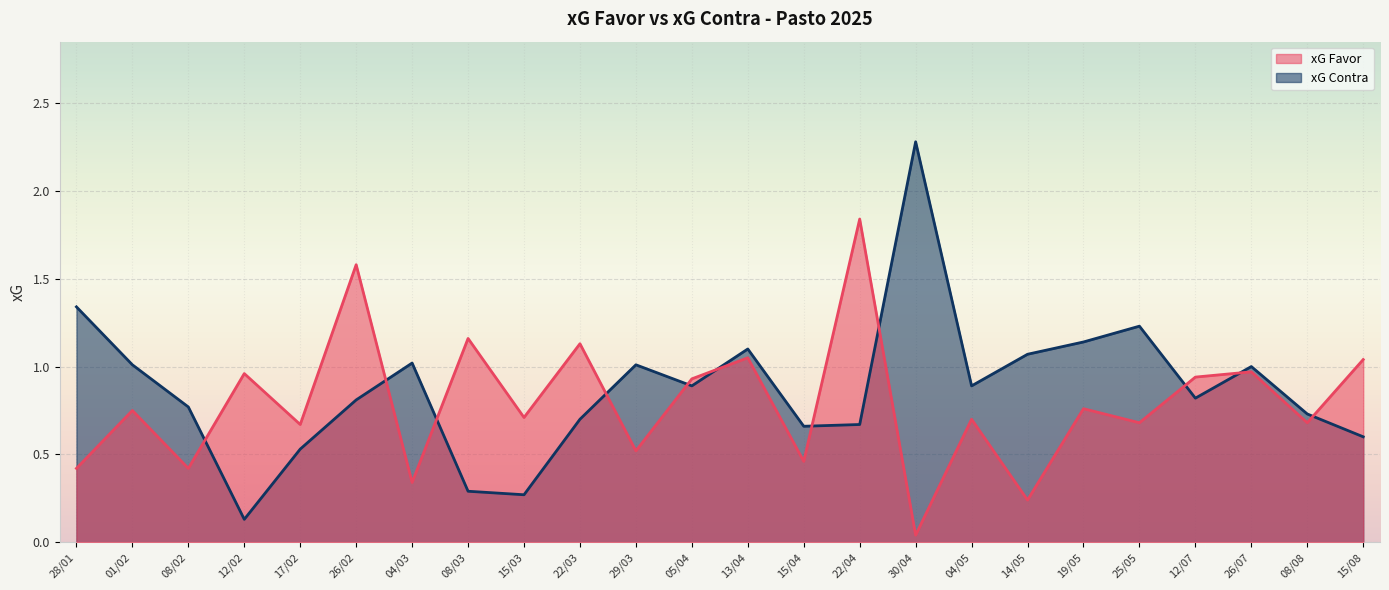

What is the maximum value shown in the chart?

2.3